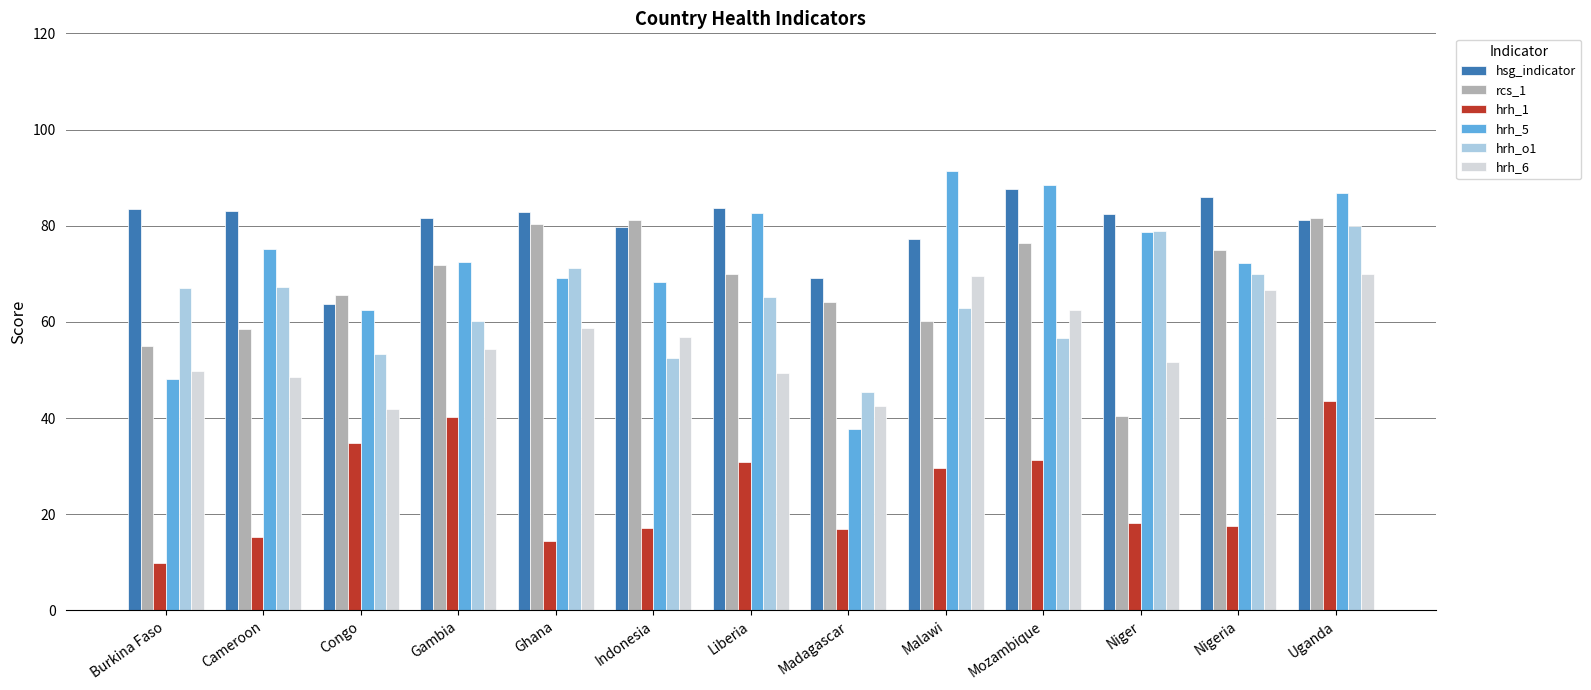

What is the label of the 3rd bar from the left?

Congo